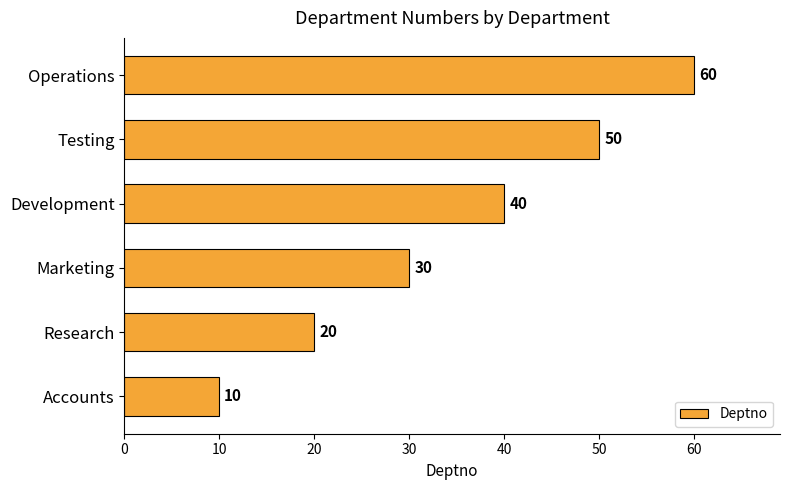

What is the average value?

35